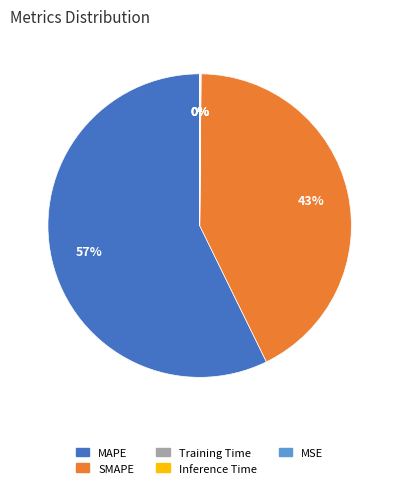

Which has a higher value, SMAPE or MAPE?

MAPE